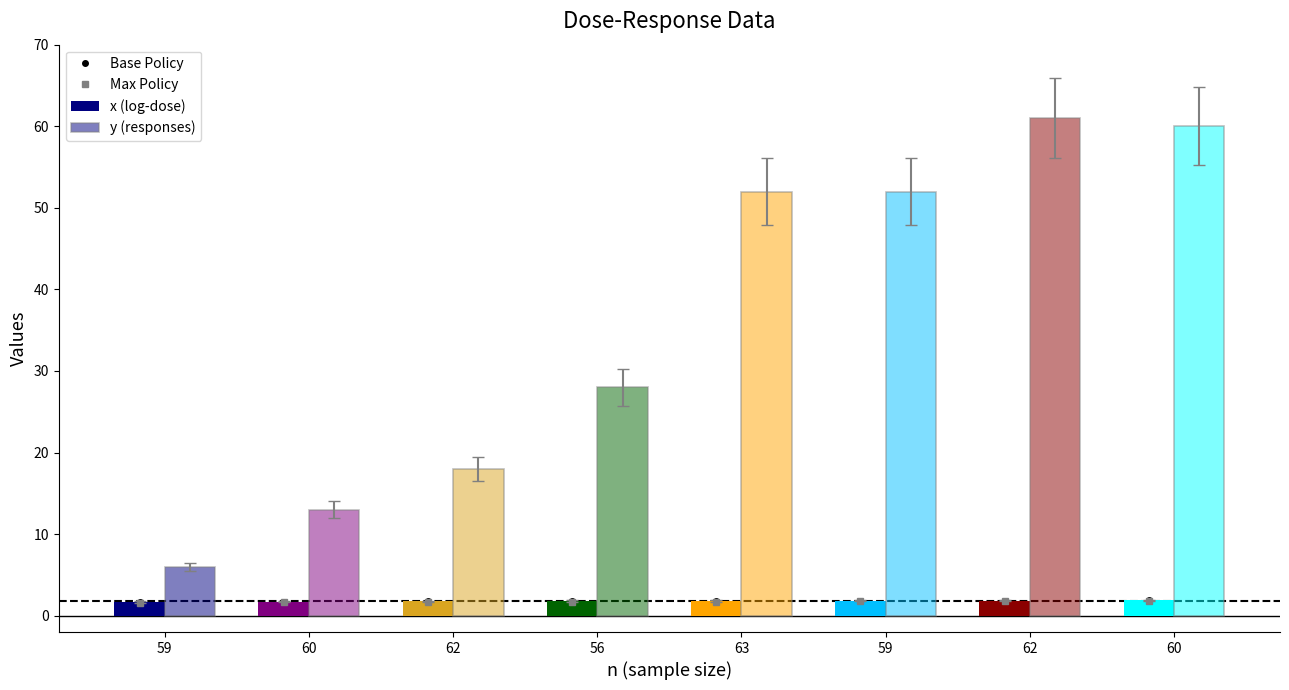

Which series has the largest total across all categories?

y (responses)